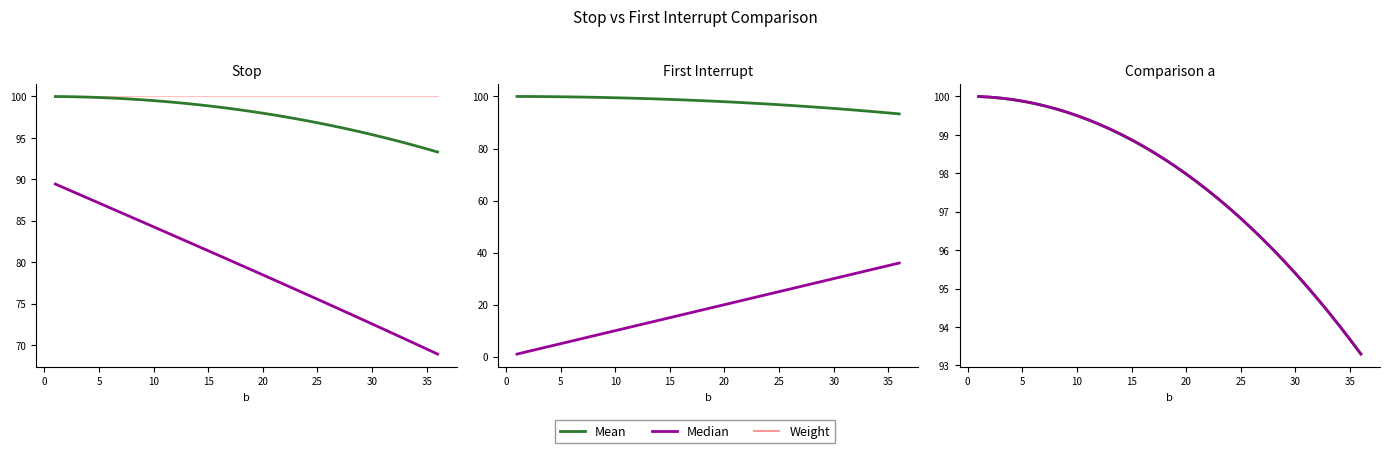

What are all the series names shown in the legend?

Weight, Mean, Median